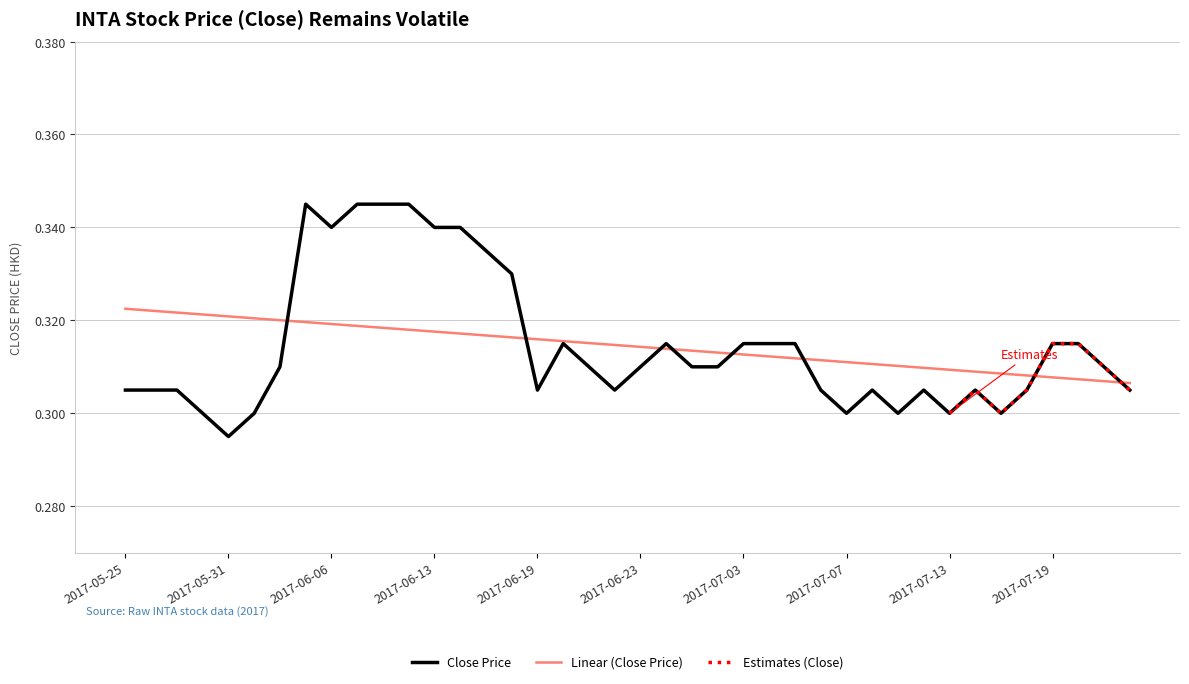

Is this an area chart (filled region under the line)?

No